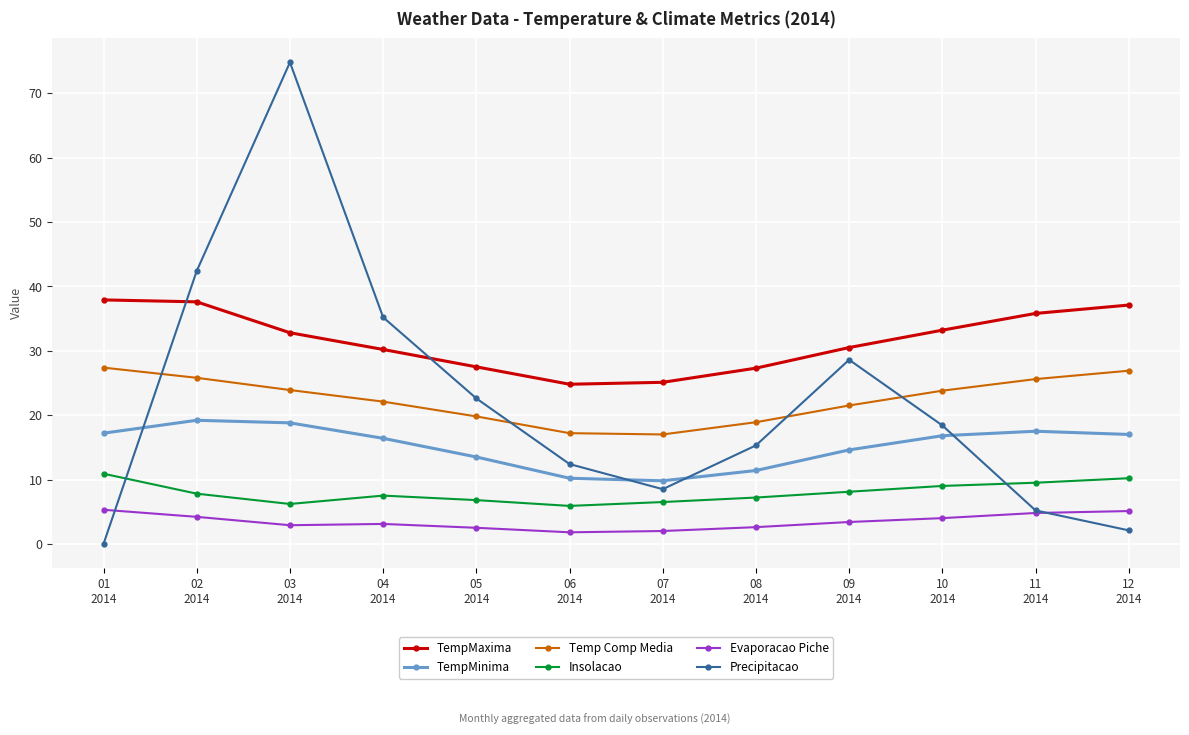

What is the average value of the TempMinima series?

15.2